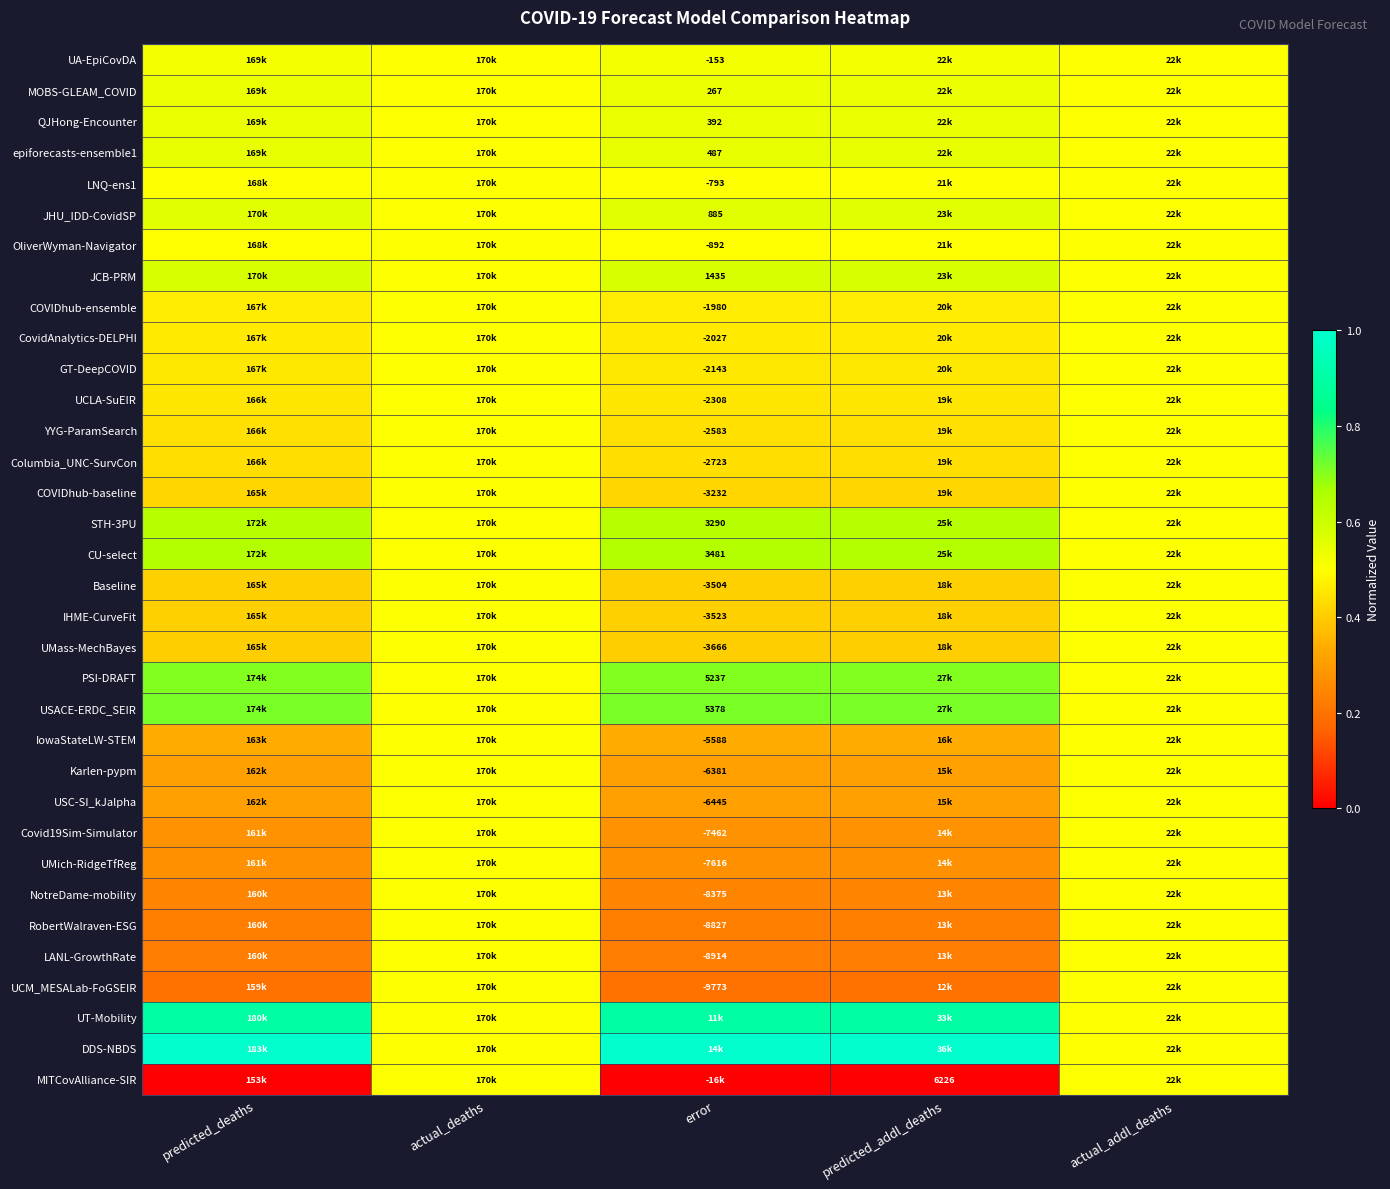

Between actual_deaths and actual_addl_deaths, which series saw the biggest shift?

UA-EpiCovDA